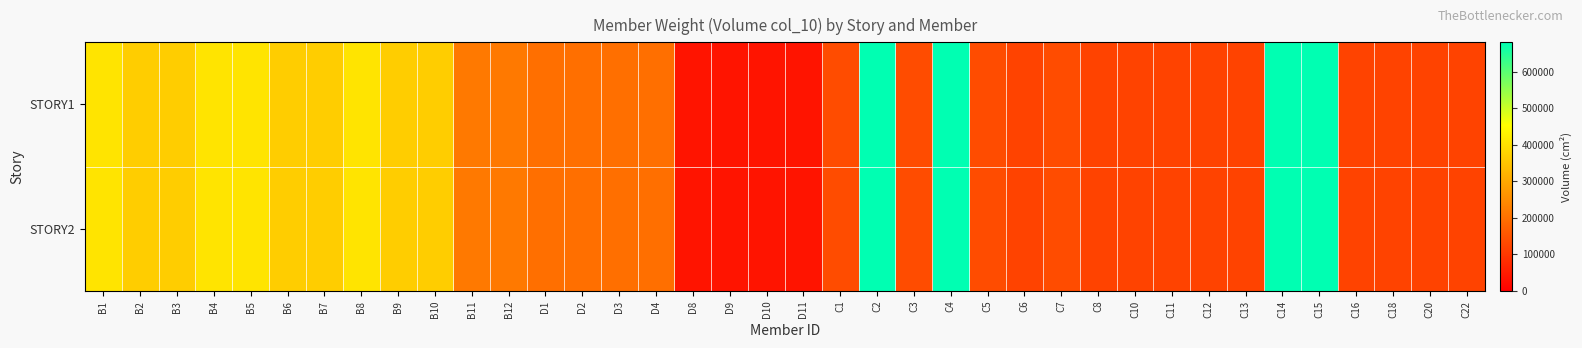

What is the total value across all series at B3?

729504.0